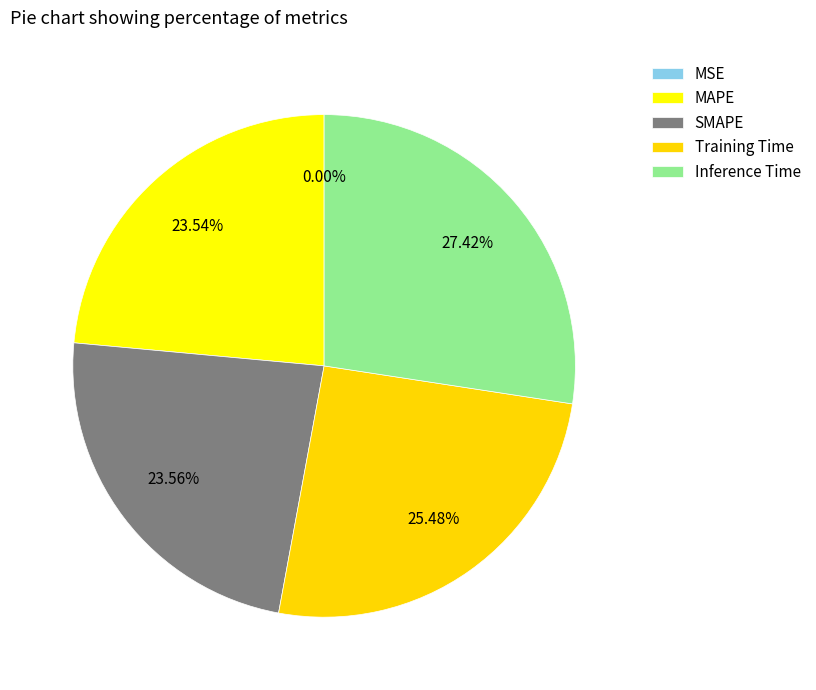

What is the total percentage of SMAPE and MSE?

23.6%